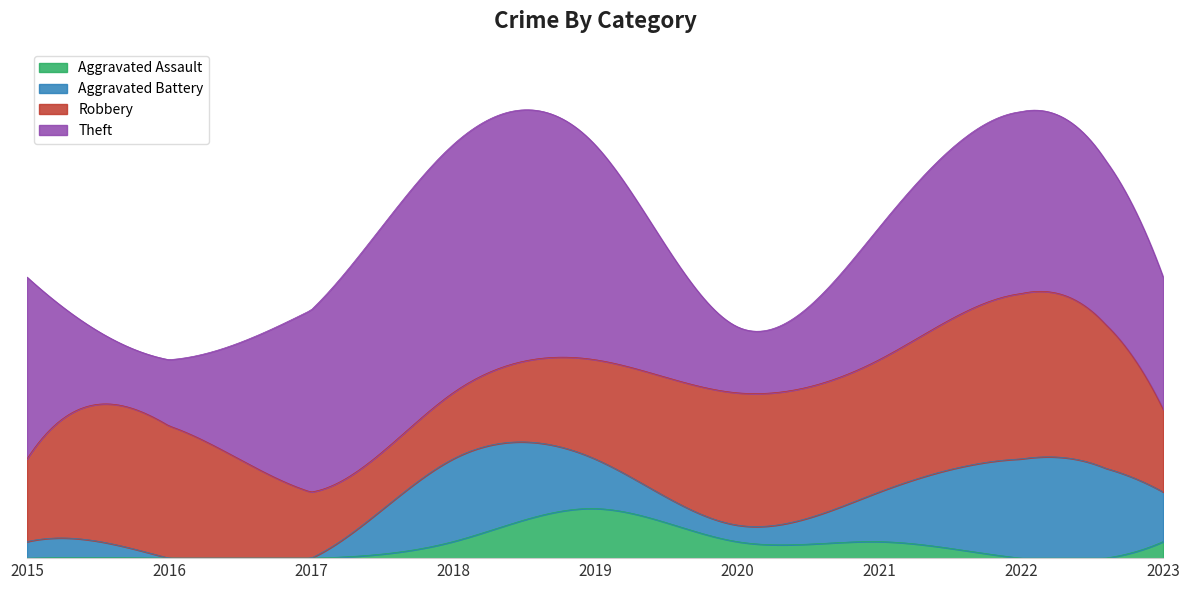

Is it true that Aggravated Assault equals 1 at 2021?

True